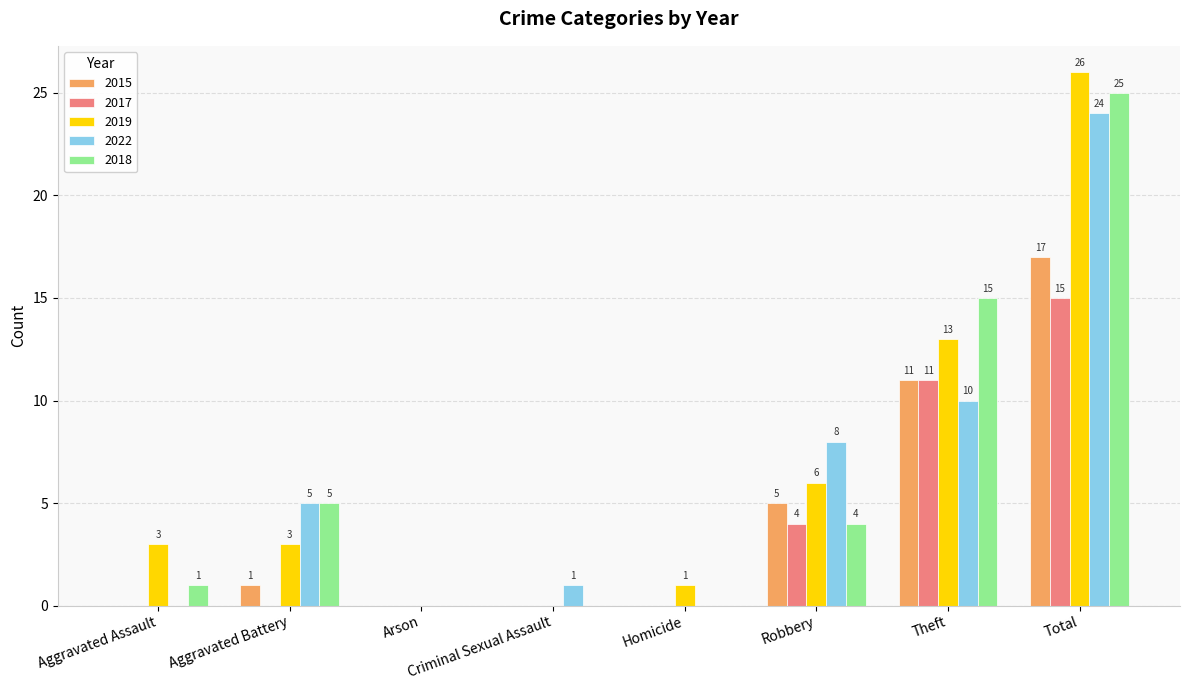

Where is 2022 nearest to the value 12?

Theft